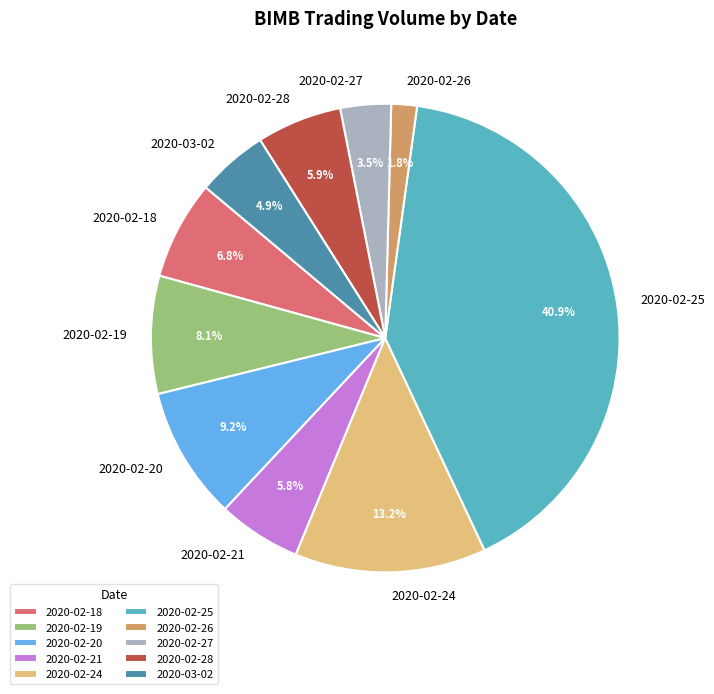

Between 2020-02-24 and 2020-02-21, which is larger?

2020-02-24